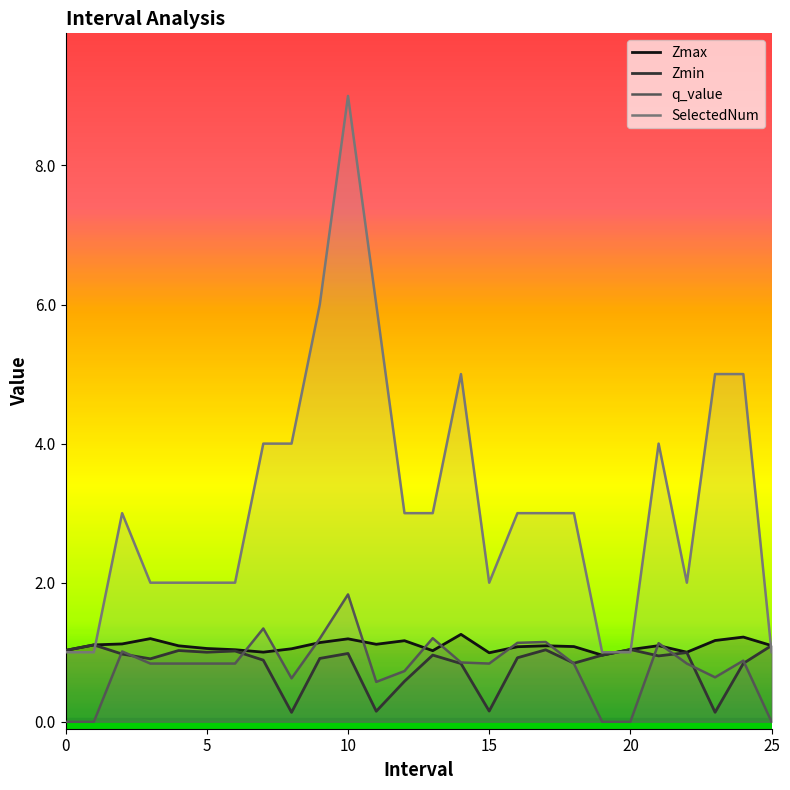

Read the Zmax value at 7.

1.0